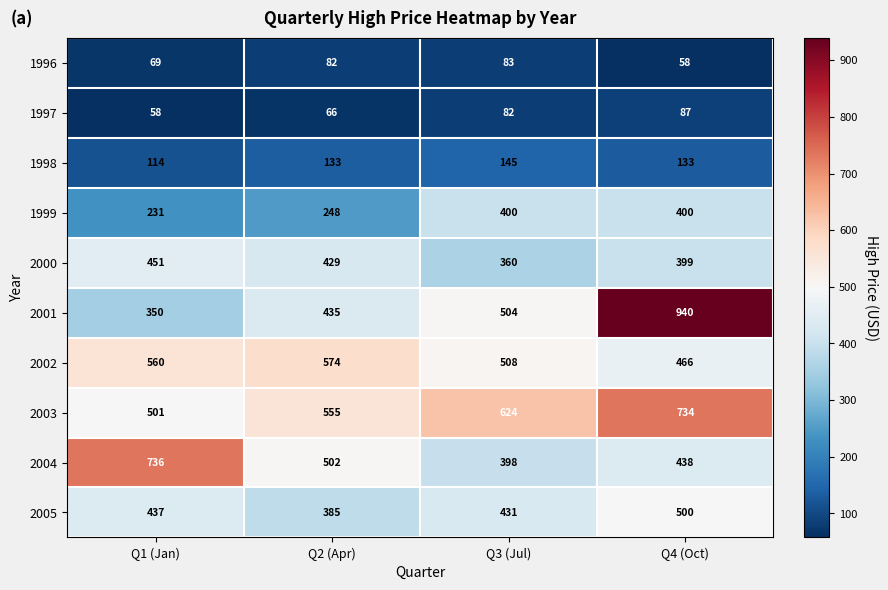

Which category has the highest value across all series?

Q4 (Oct)